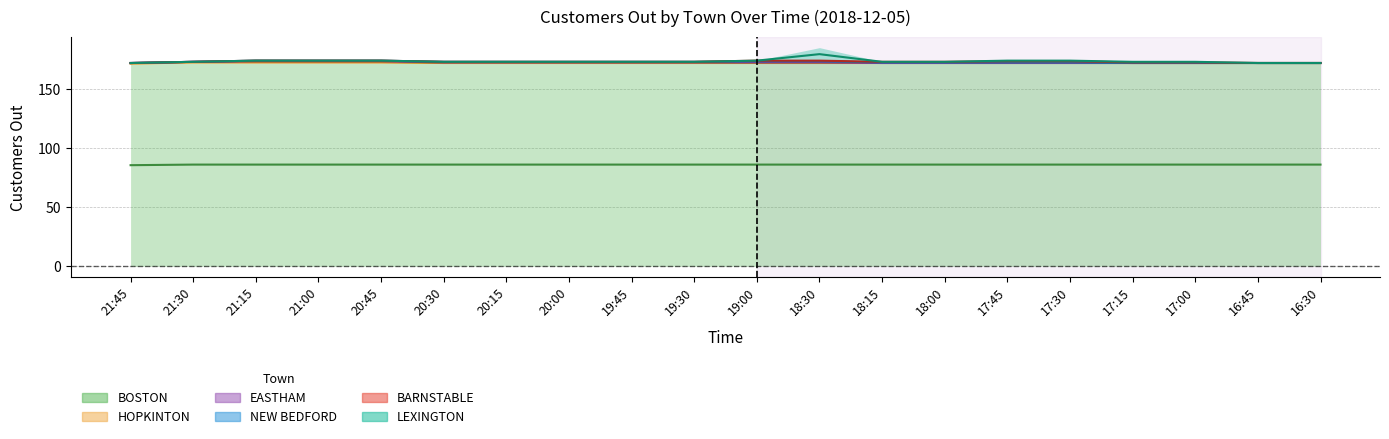

At which category is the sum across all series the highest?

11